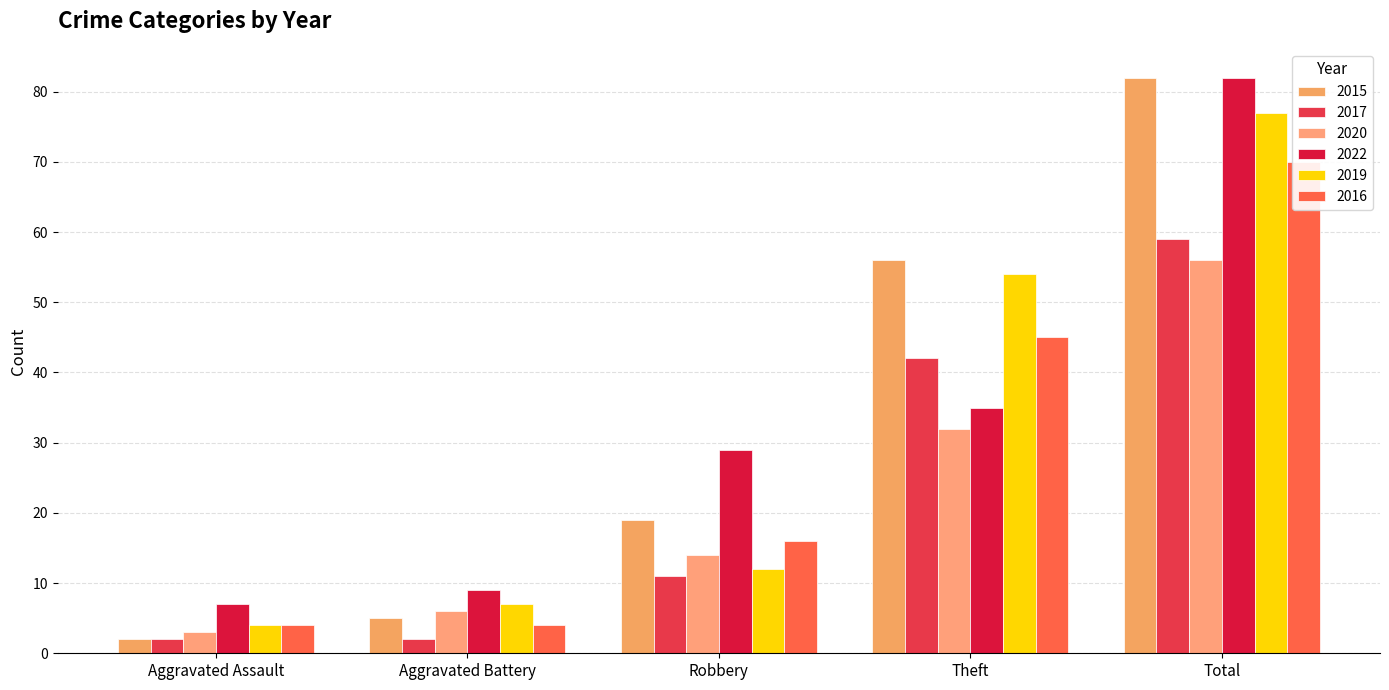

The 2019 series shows 5 at Aggravated Battery. True or false?

False